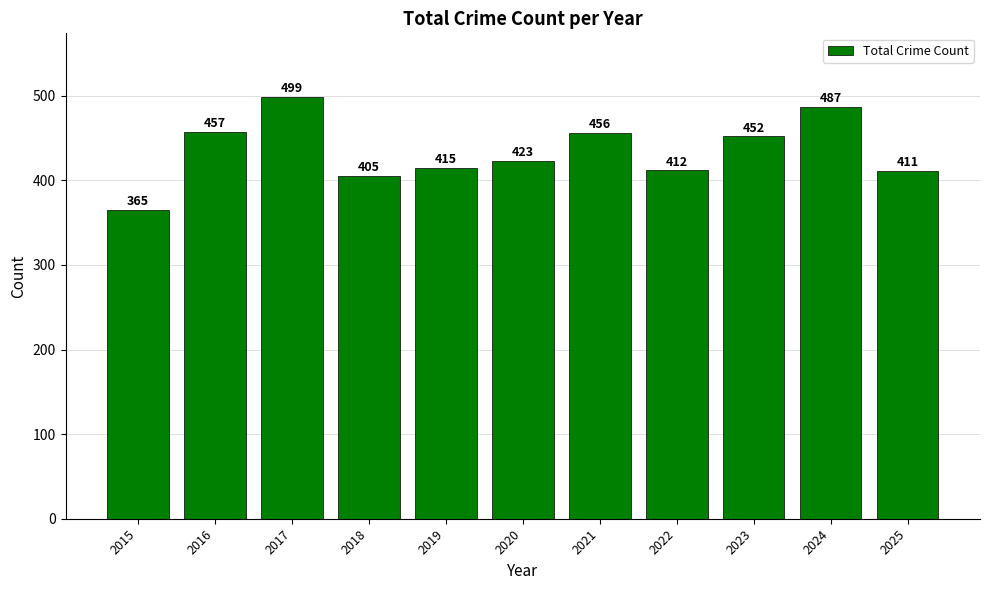

Does the chart contain any negative values?

No